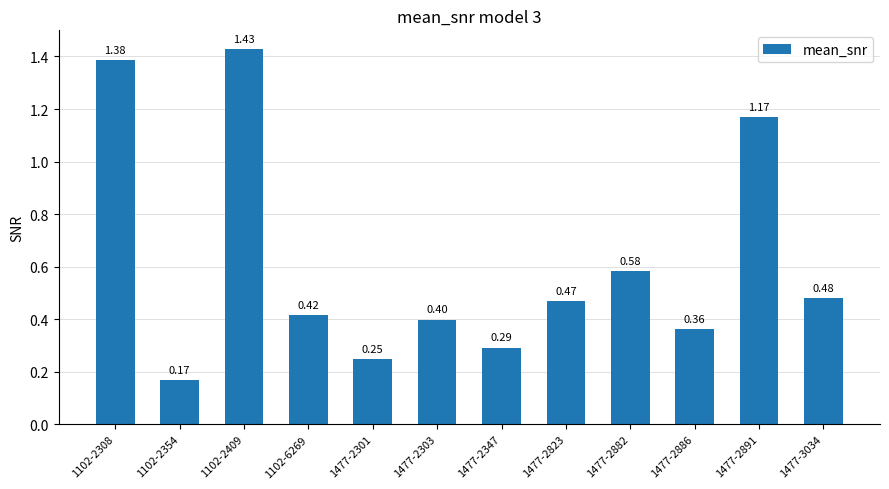

Rank the categories by value from lowest to highest.

1102-2354, 1477-2301, 1477-2347, 1477-2886, 1477-2303, 1102-6269, 1477-2823, 1477-3034, 1477-2882, 1477-2891, 1102-2308, 1102-2409